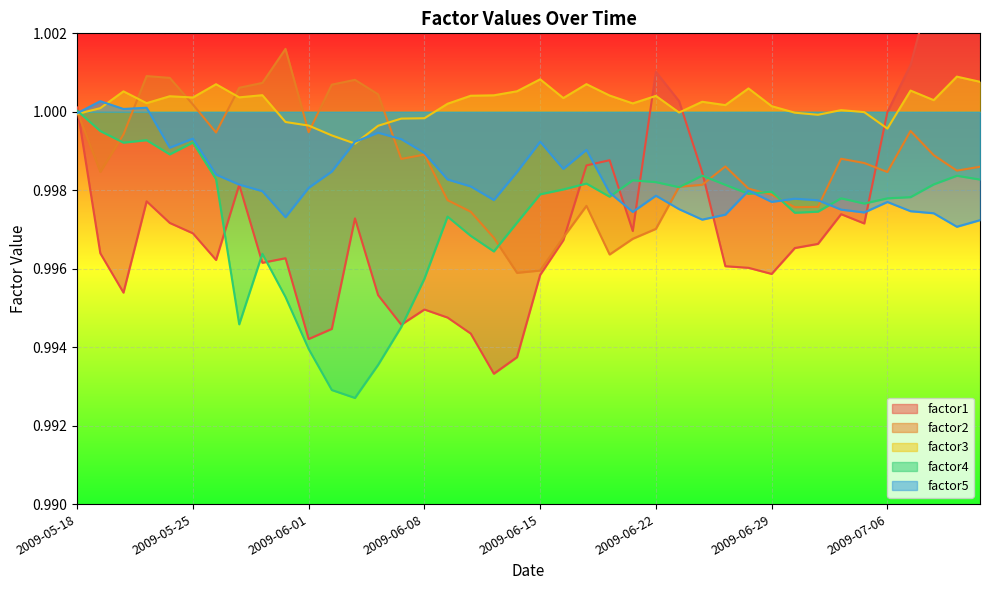

At which category does the chart reach its minimum across all series?

2009-06-03